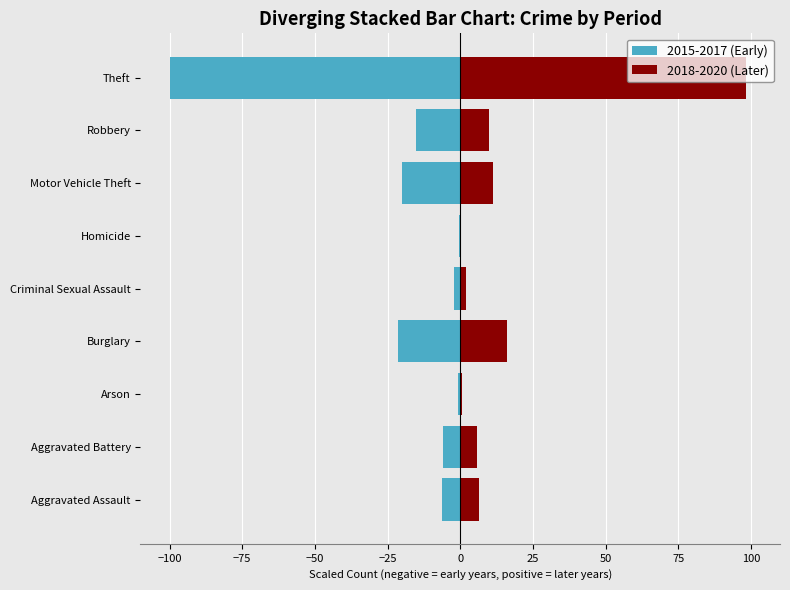

True or false: 2018-2020 (Later) has a value of 0.6 at Criminal Sexual Assault.

False